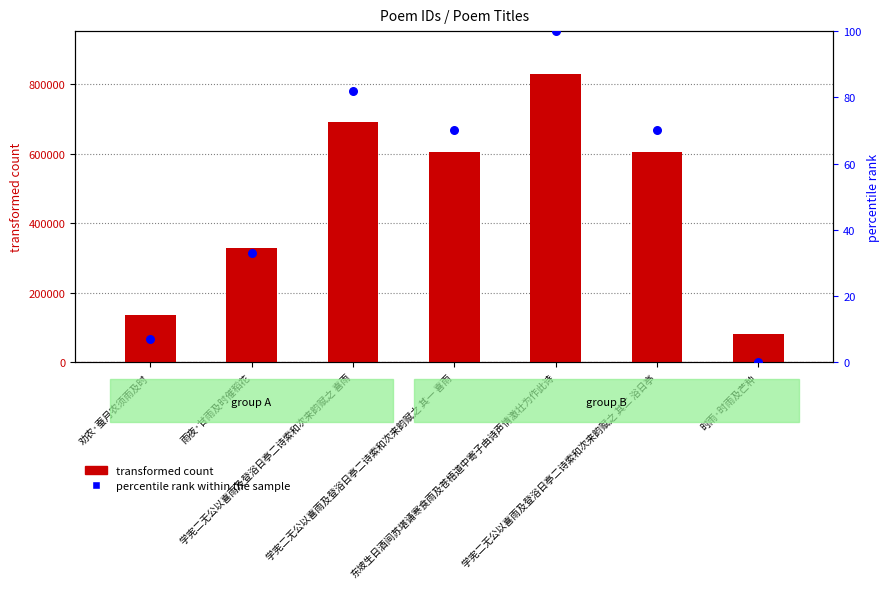

Which series has the largest total across all categories?

transformed count